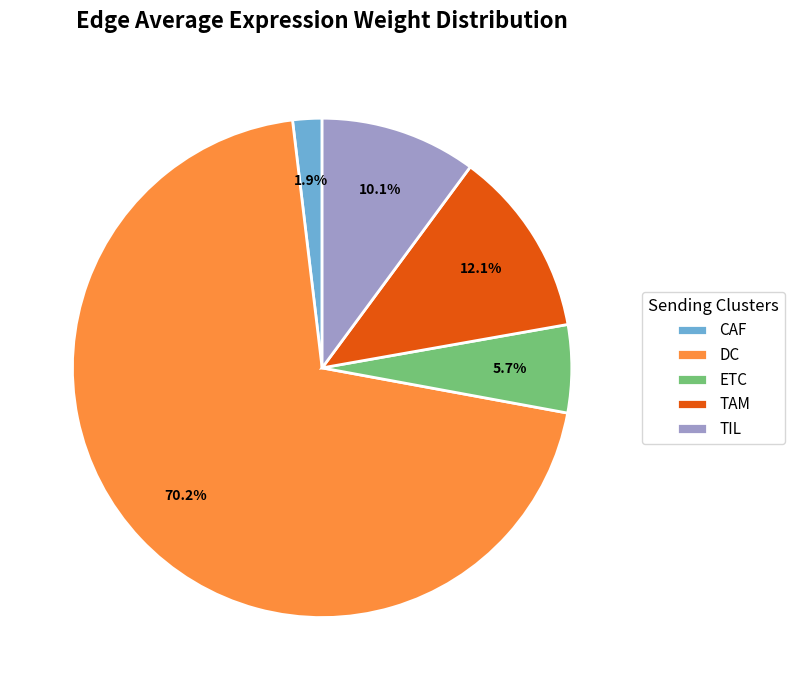

How many slices are in this pie chart?

5